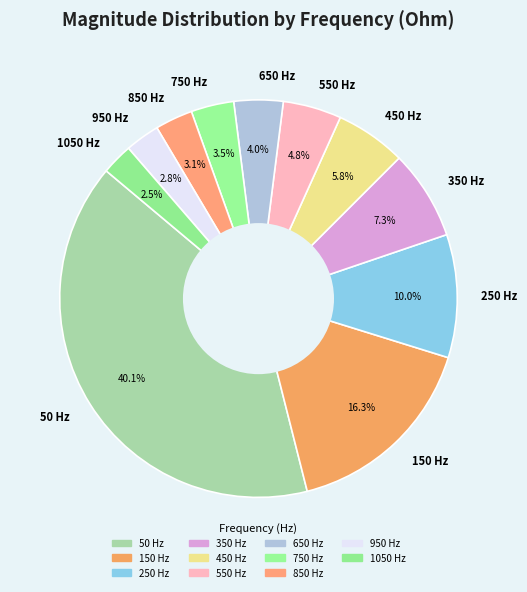

Which slice is the largest?

50 Hz